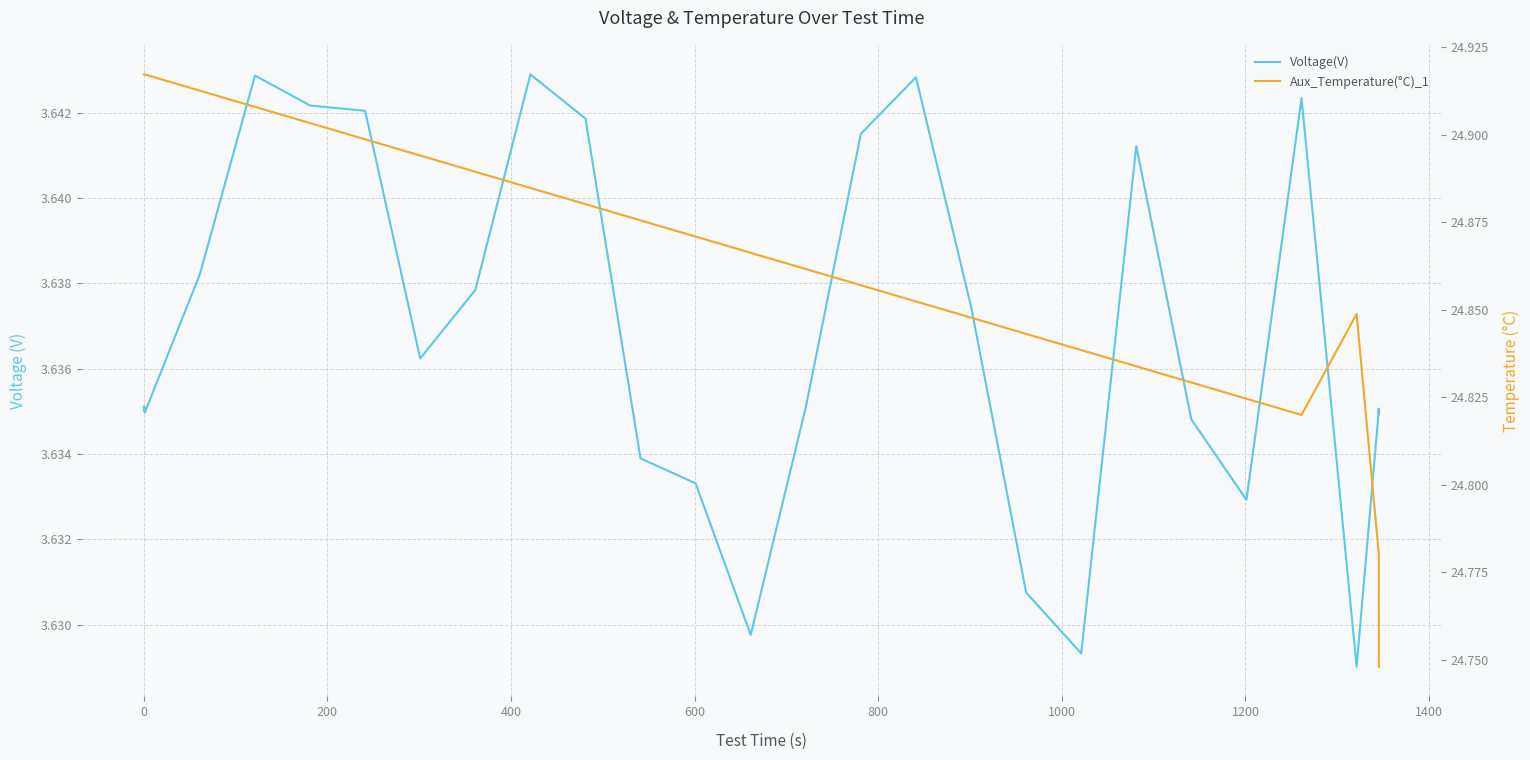

What is the greatest value displayed?

24.9